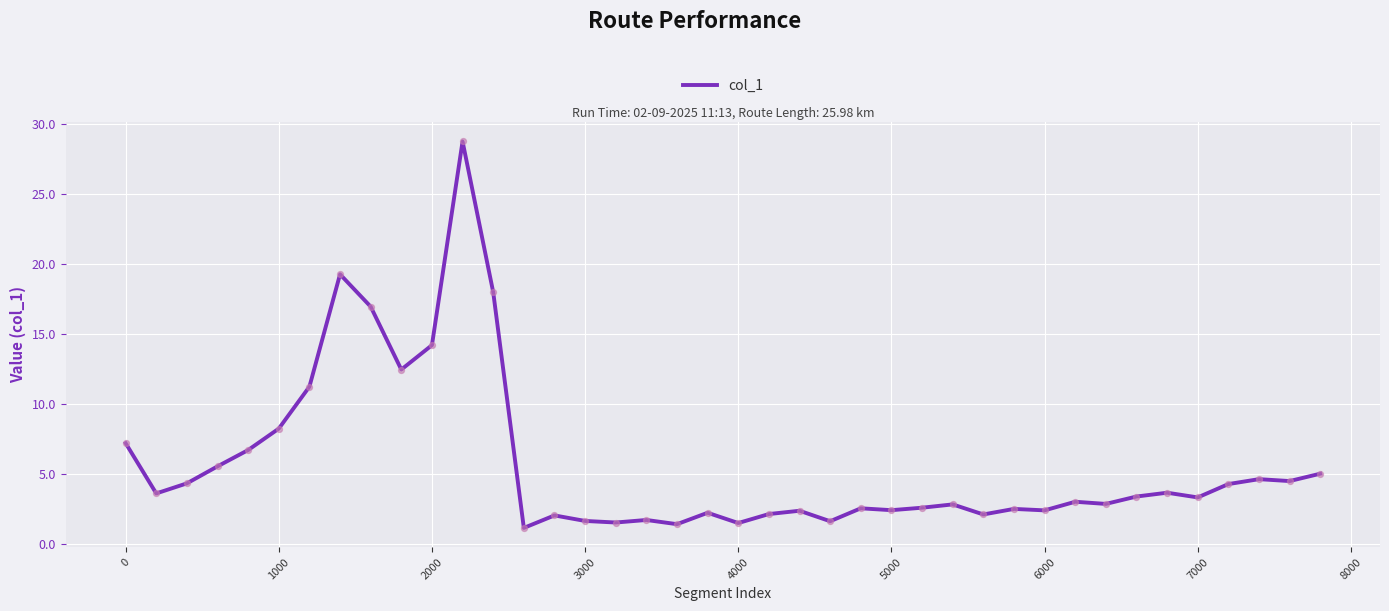

What is the greatest value displayed?

28.7